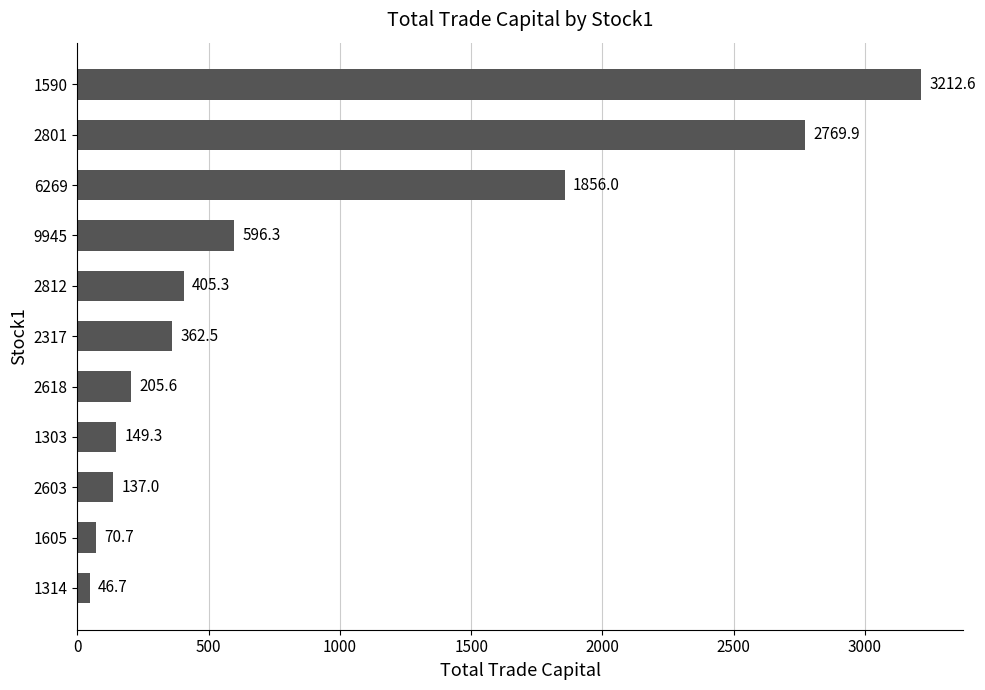

Rank the categories by value from lowest to highest.

1314, 1605, 2603, 1303, 2618, 2317, 2812, 9945, 6269, 2801, 1590